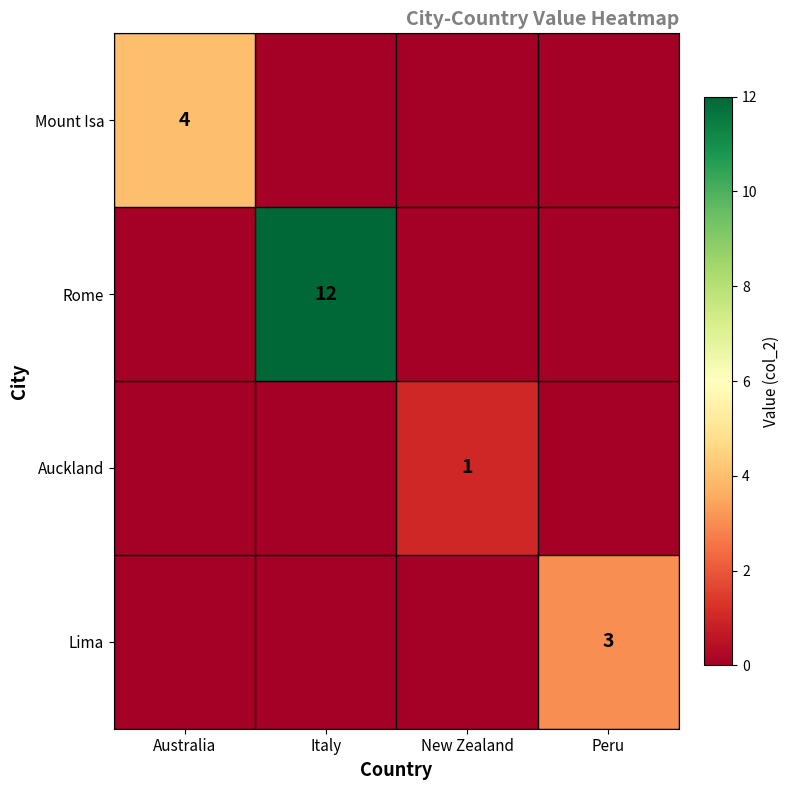

The Rome series shows 12 at Italy. True or false?

True